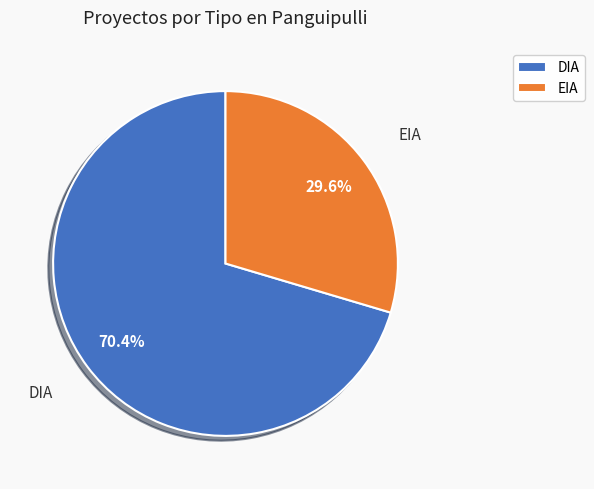

To the nearest percent, what percentage of the pie is EIA?

30%